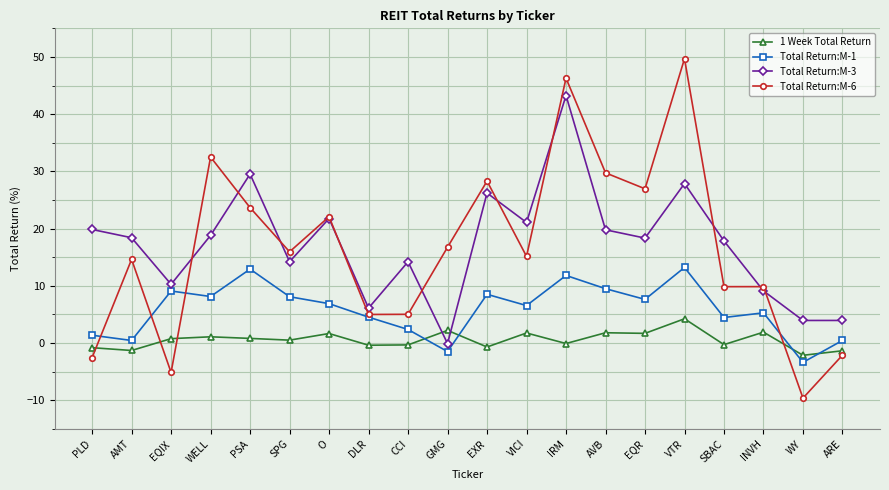

What is the difference between the highest and lowest values at SPG?

15.4